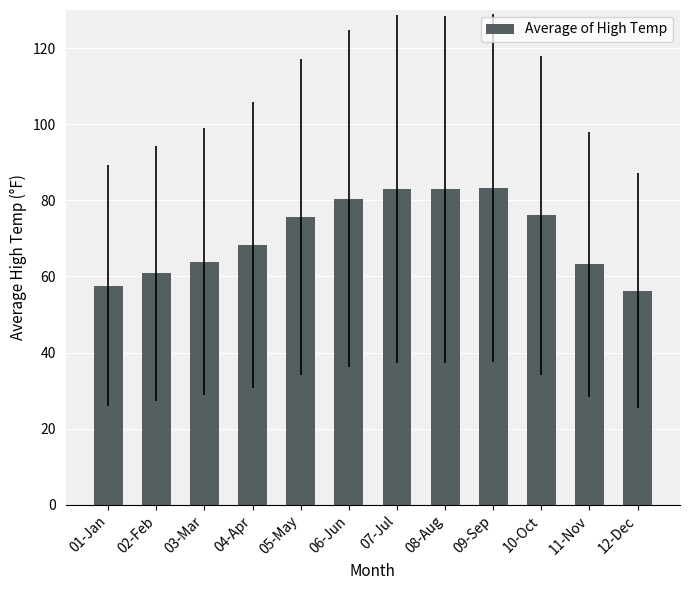

What is the sum of the values at 09-Sep and 02-Feb?

143.9